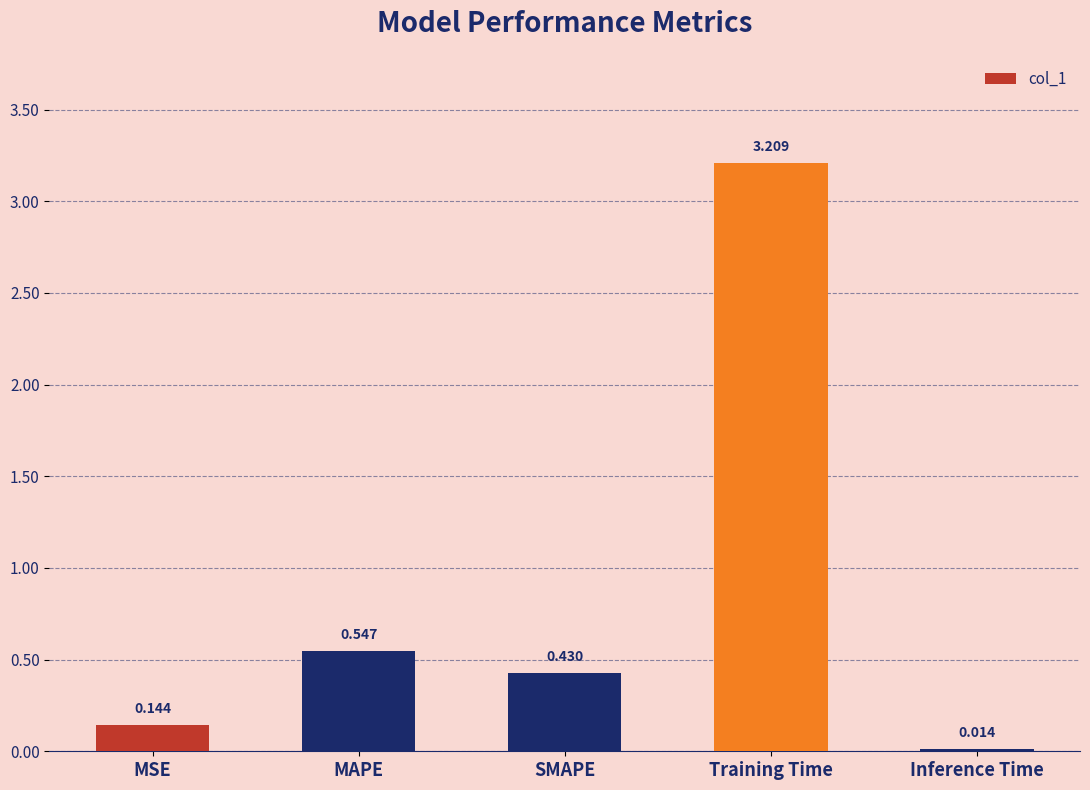

Rank the categories by value from highest to lowest.

Training Time, MAPE, SMAPE, MSE, Inference Time